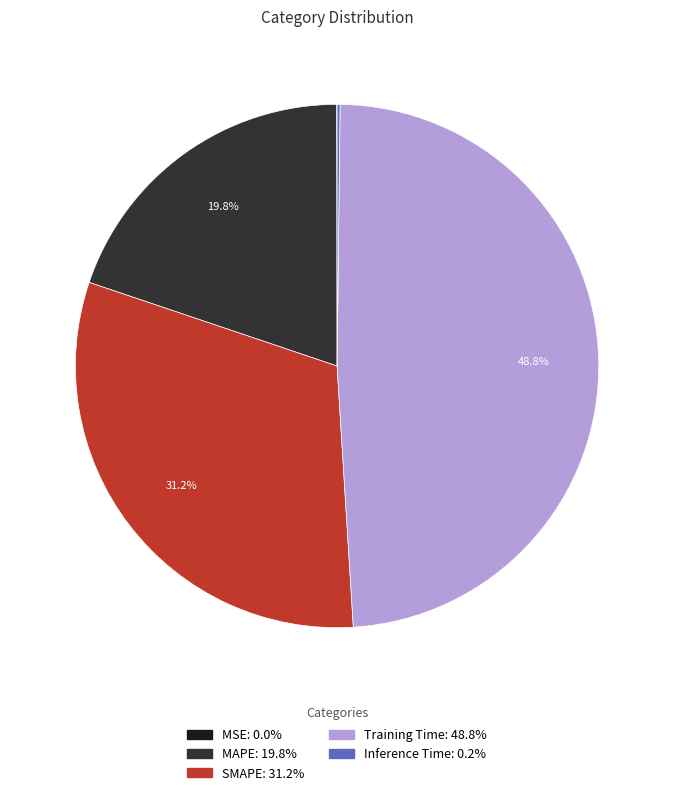

Does any single category account for the majority?

No